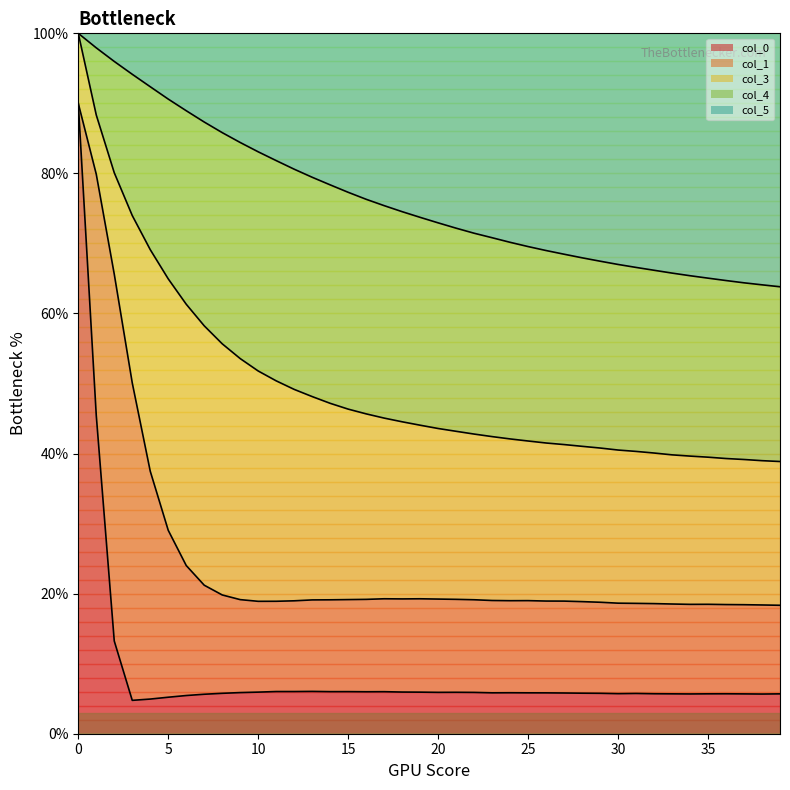

Which series has the largest total across all categories?

col_4